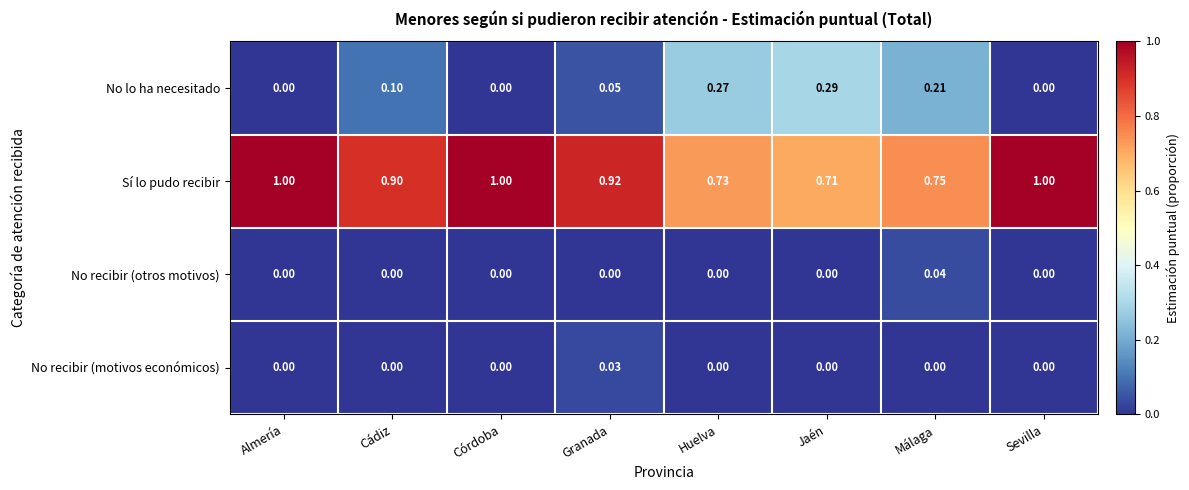

How many values in the No recibir (motivos económicos) series exceed 0?

1